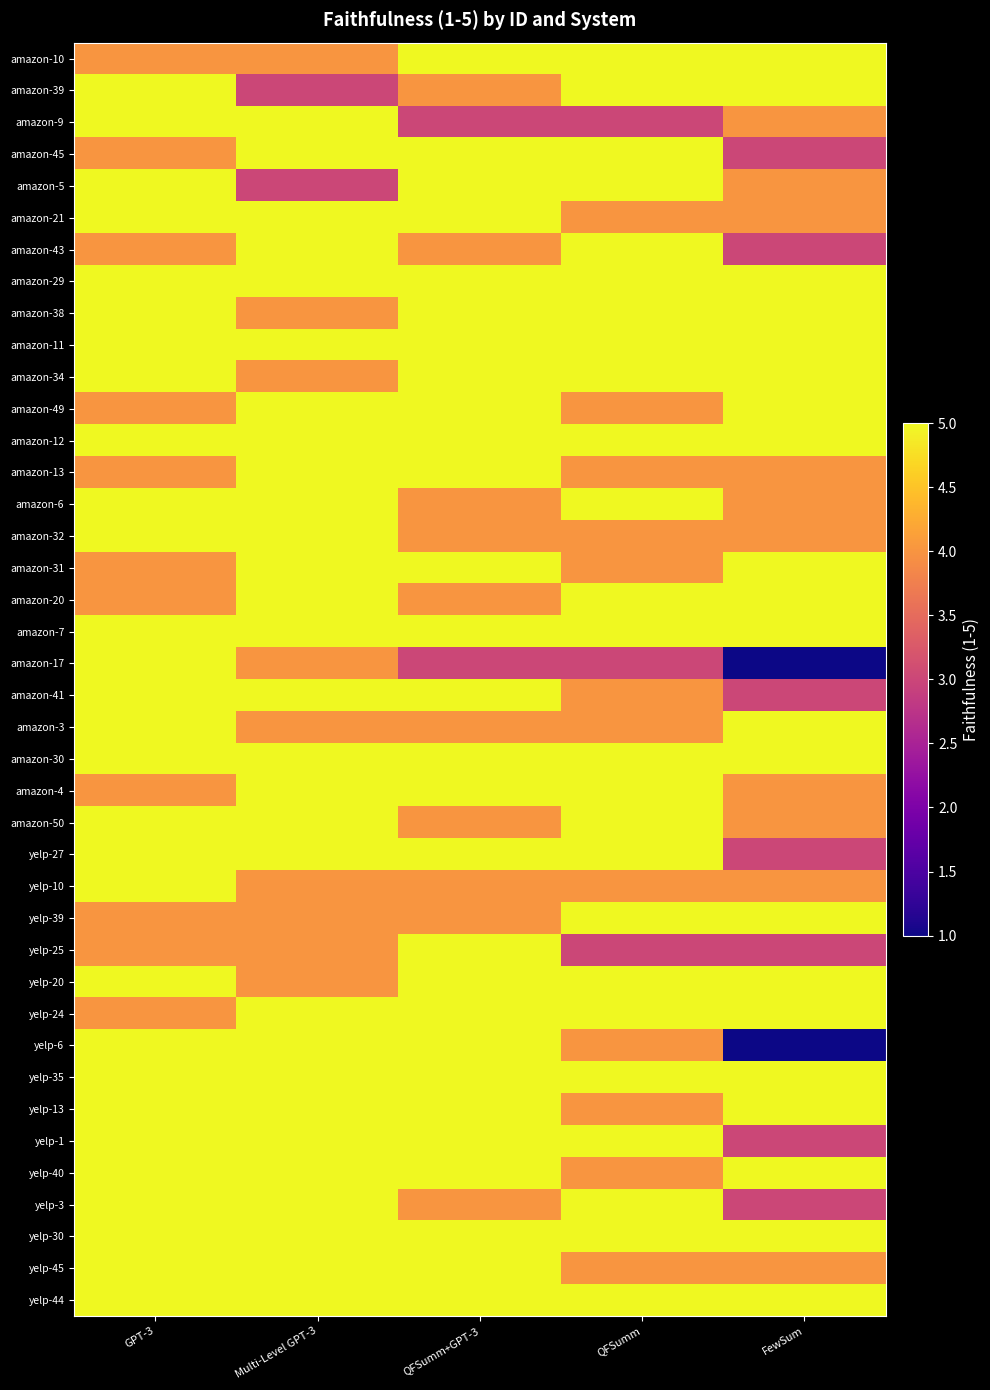

Is it true that yelp-39 equals 4 at QFSumm+GPT-3?

True